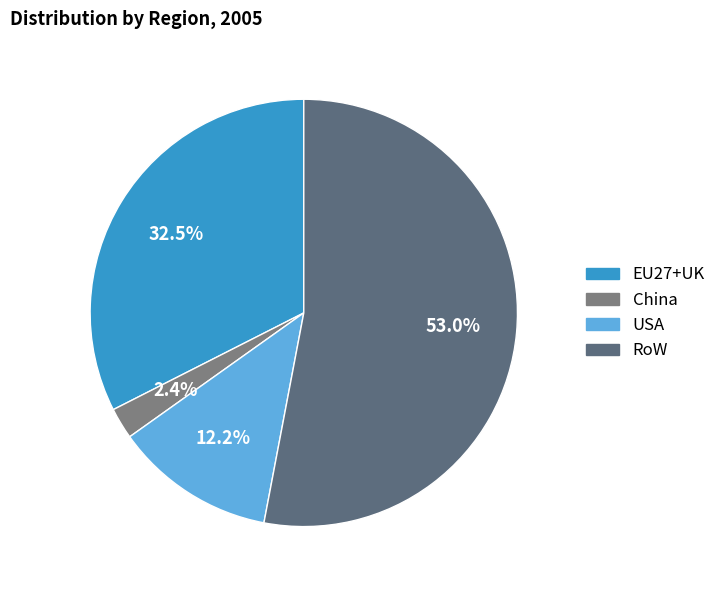

Rank the categories by value from highest to lowest.

RoW, EU27+UK, USA, China